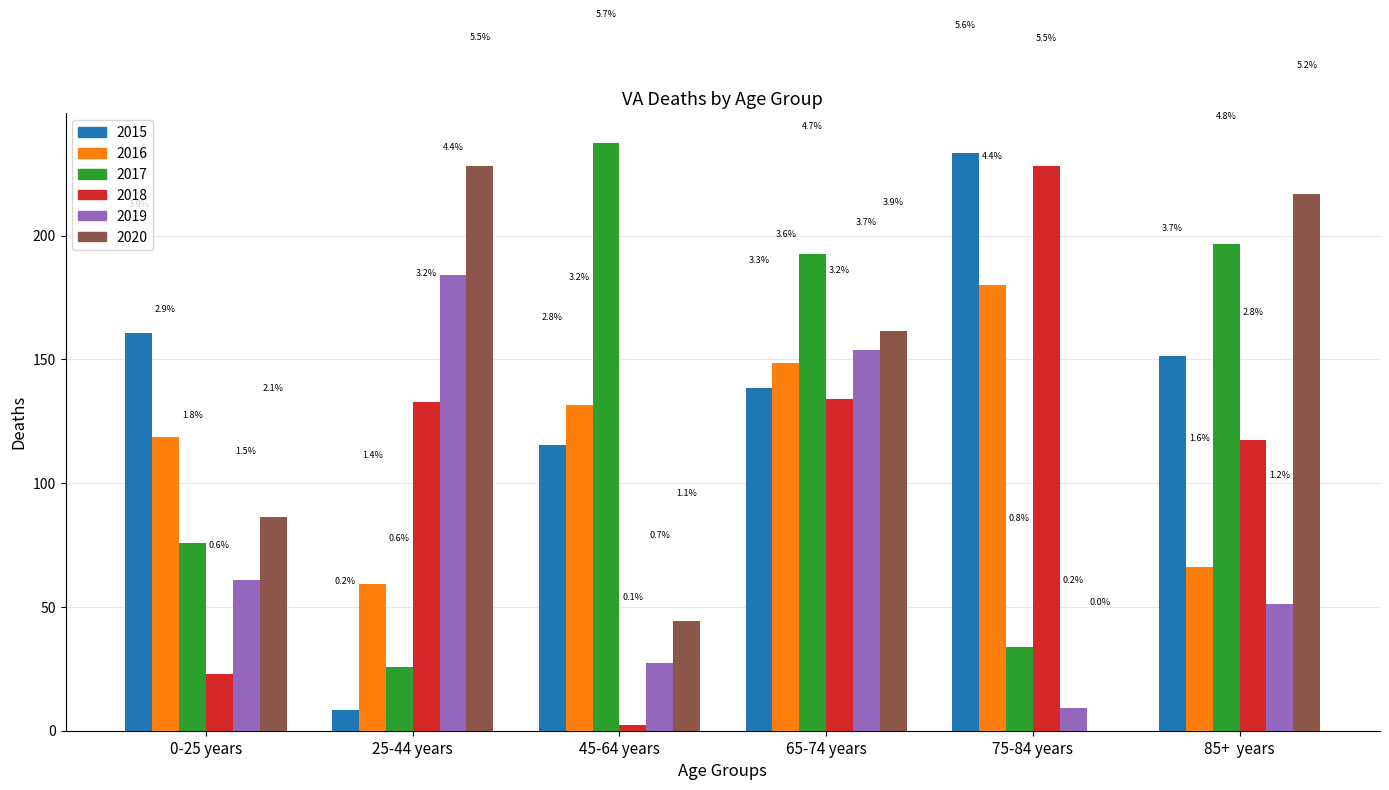

The value of col_5 at 45-64 years is 44.2. True or false?

True